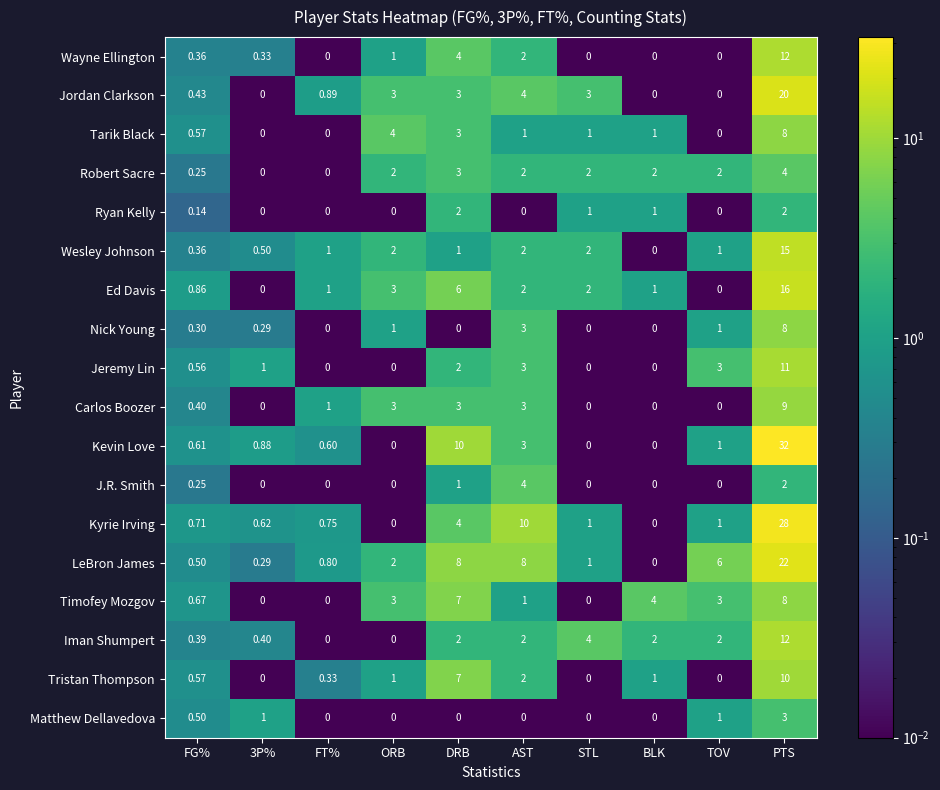

Count the number of categories in the chart.

10